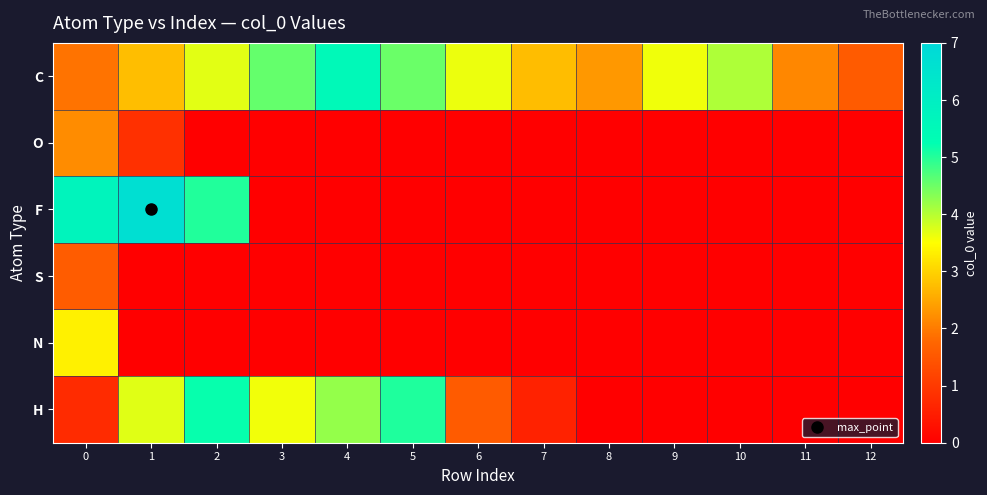

Between 8 and 9, which series saw the biggest shift?

C